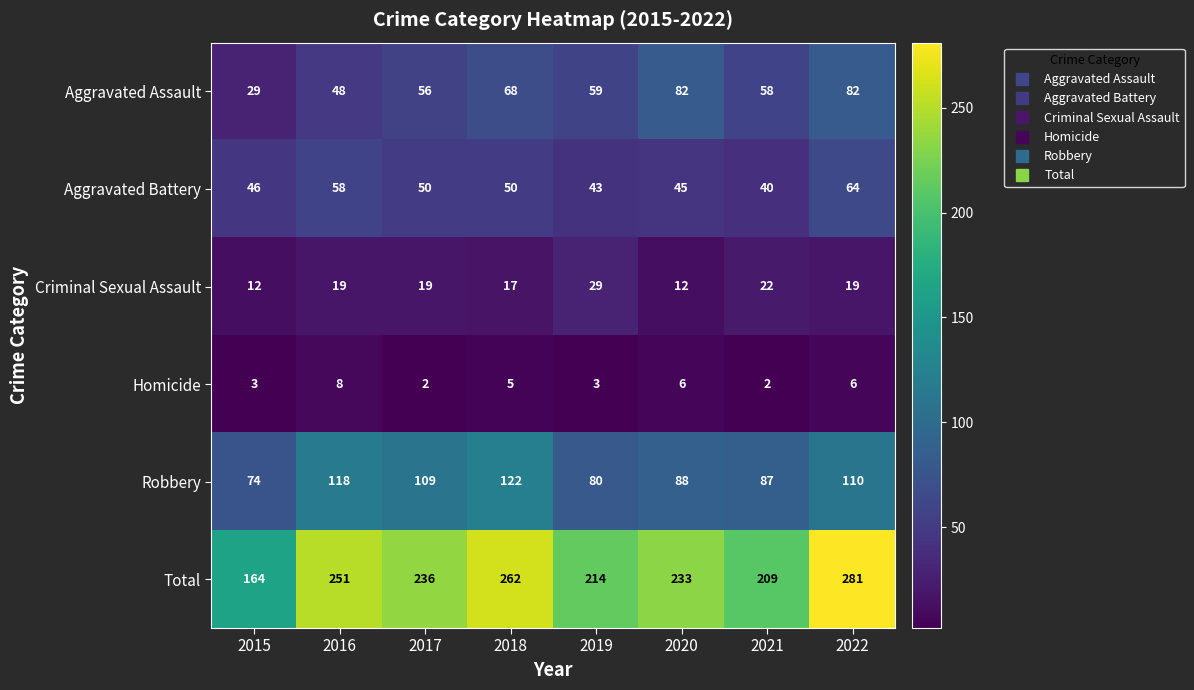

Which series changed the most between 2015 and 2018?

Total